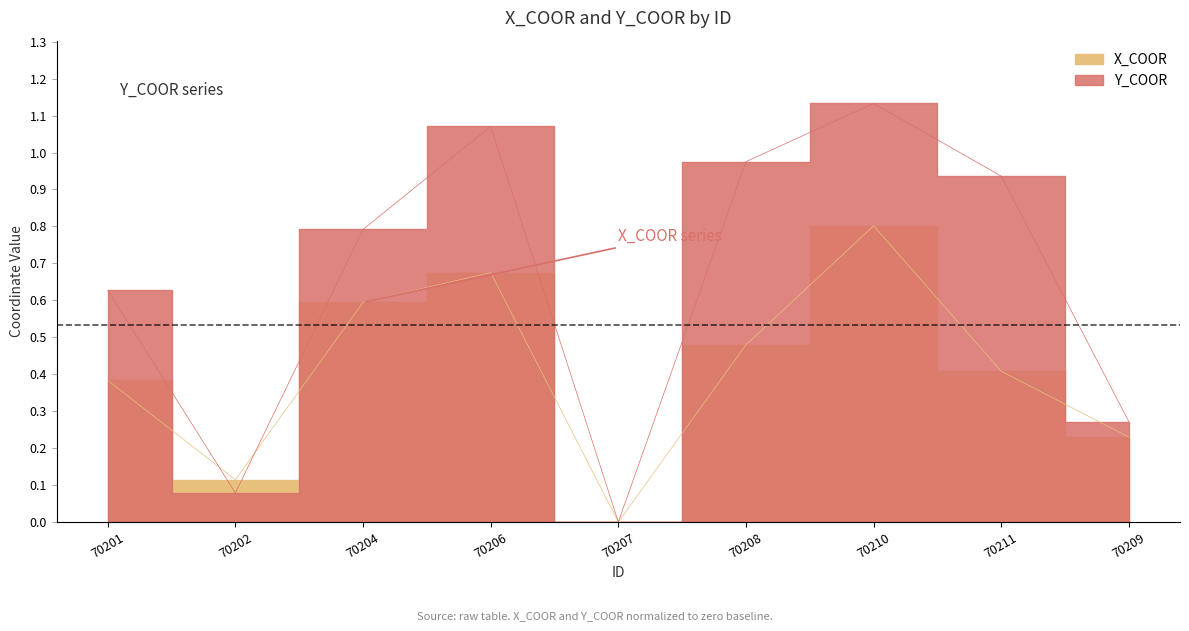

List the series in order of their overall mean, lowest first.

X_COOR, Y_COOR